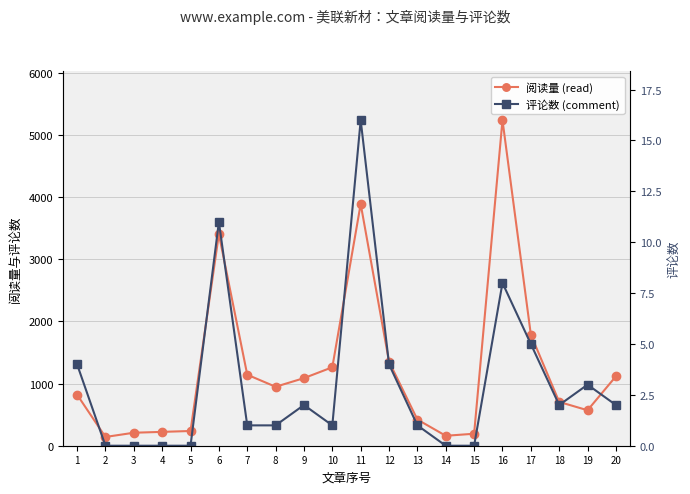

What is the difference between the comment values at 3 and 20?

2